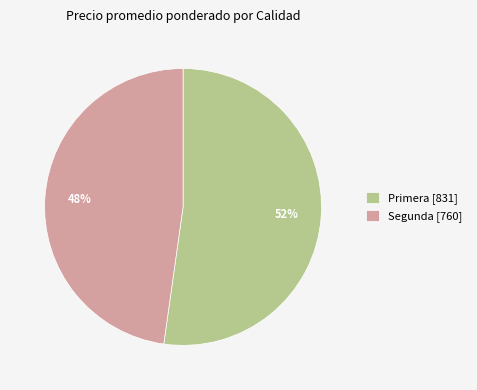

The Segunda [760] slice represents 48% of the pie. True or false?

True